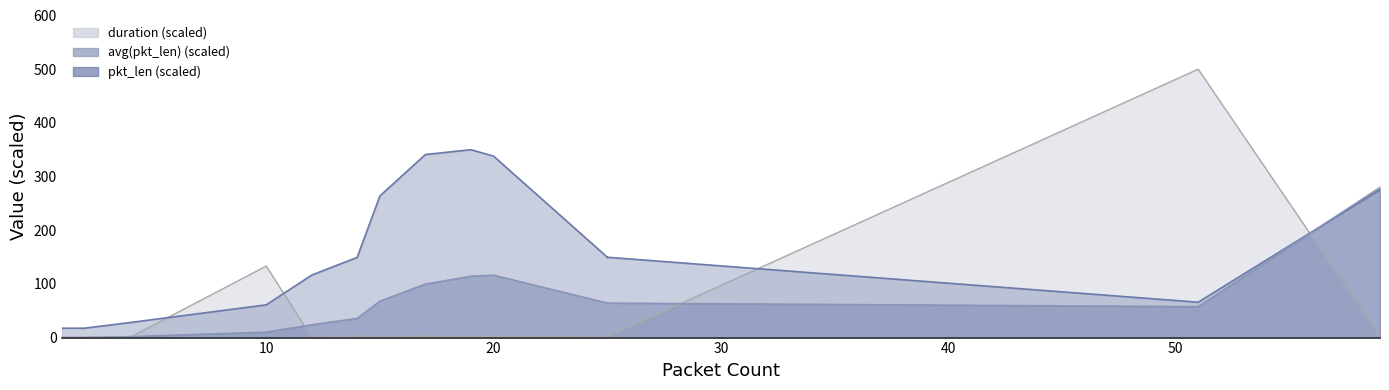

At which category is the sum across all series the highest?

51